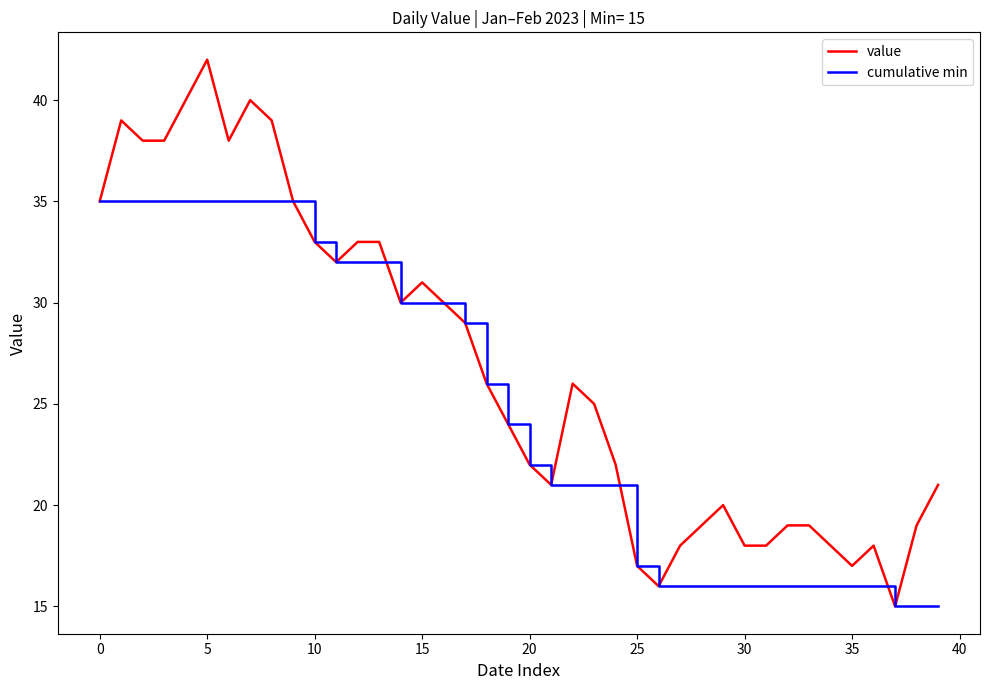

Which series has the widest spread of values?

value